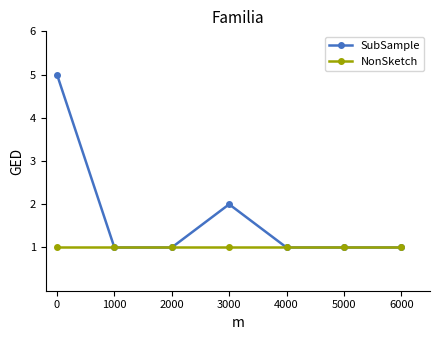

Is this an area chart (filled region under the line)?

No